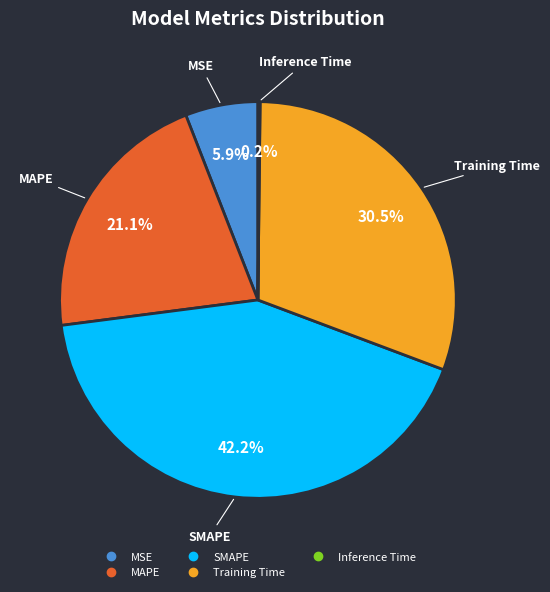

To the nearest percent, what is the combined percentage of Training Time and MAPE?

52%